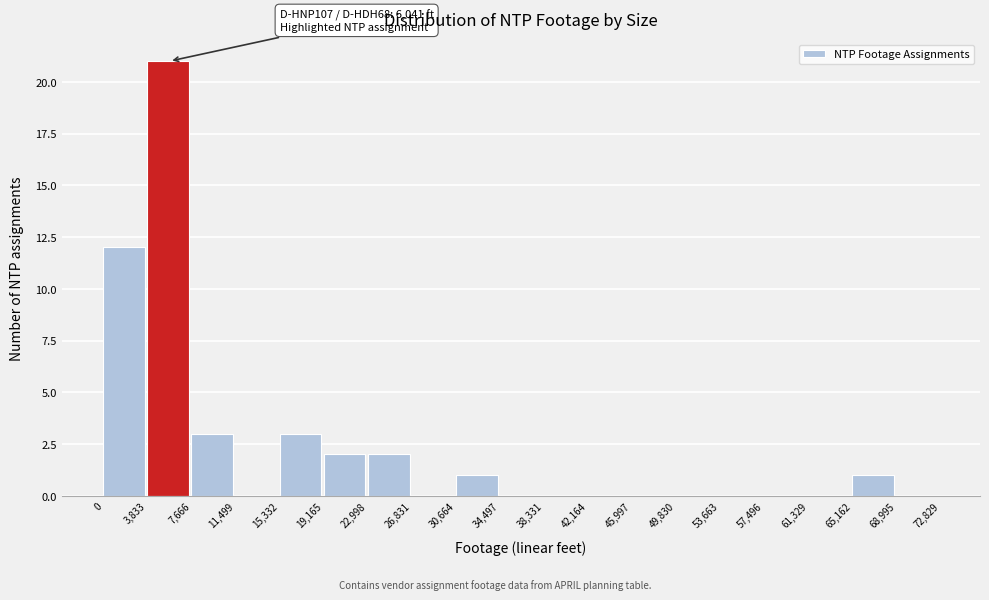

Which range on the x-axis has the tallest bar?

3,833 to 7,666